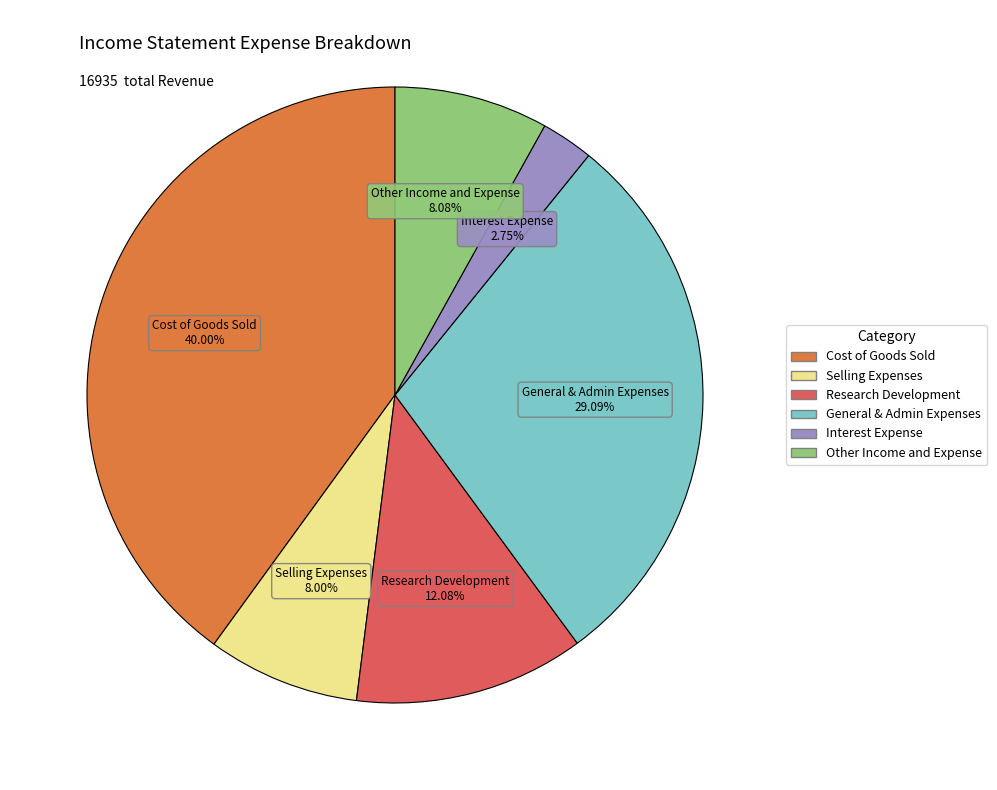

The Other Income and Expense slice represents 20% of the pie. True or false?

False